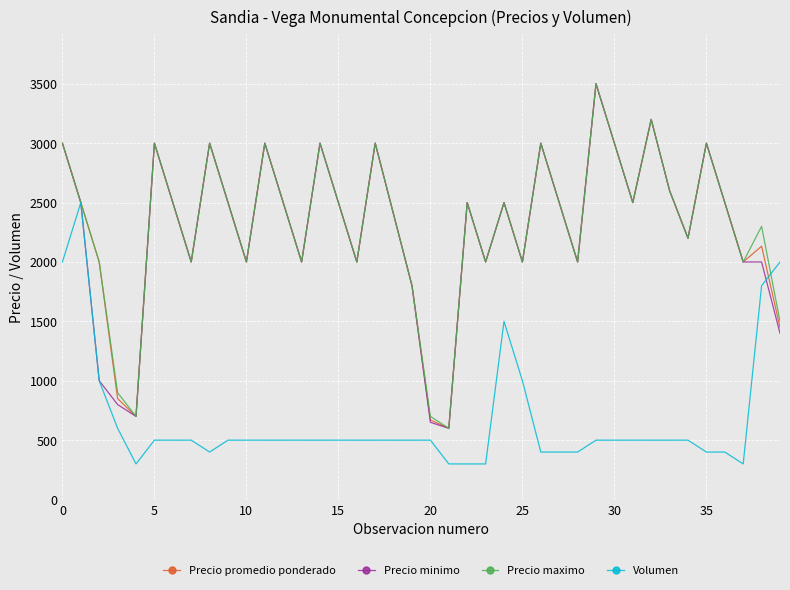

What is the smallest value displayed?

300